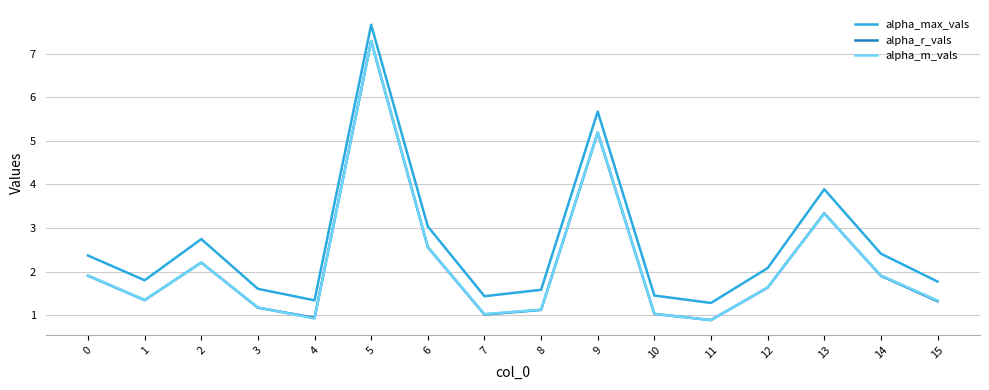

At which category does alpha_max_vals reach its first local valley?

1